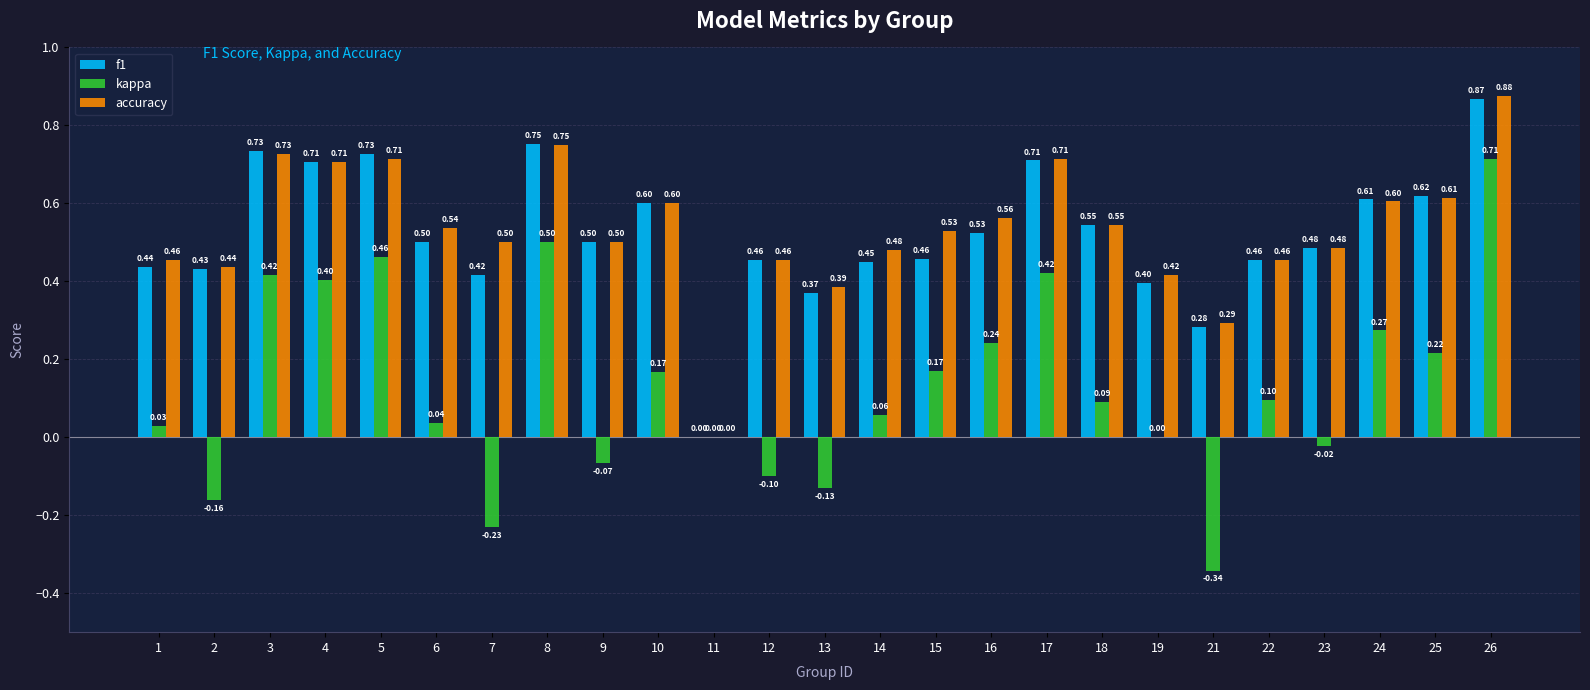

Which series changed the most between 1 and 5?

kappa